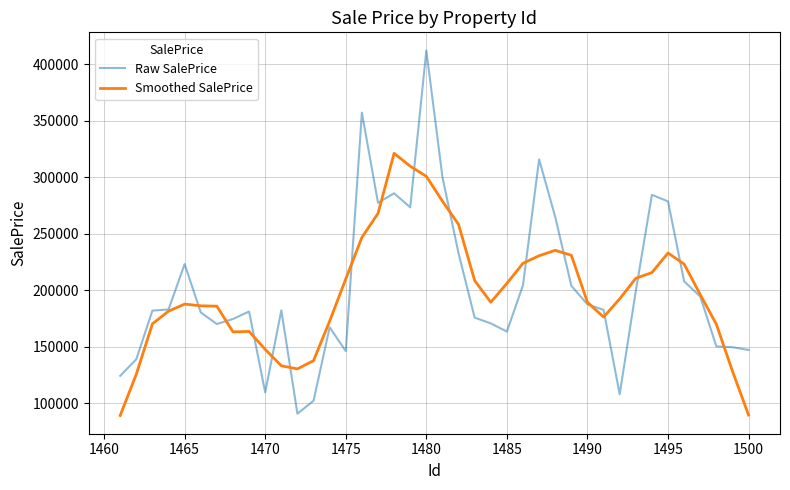

What is the lowest value of the Smoothed SalePrice series?

88952.8